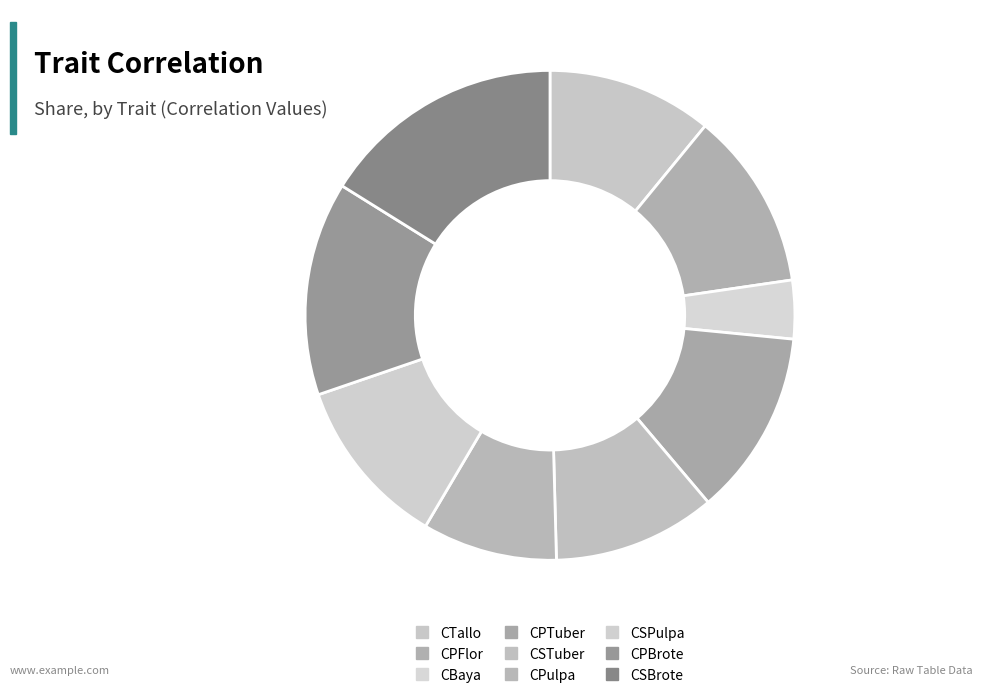

Is the sum of CPulpa and CSTuber greater than half?

No